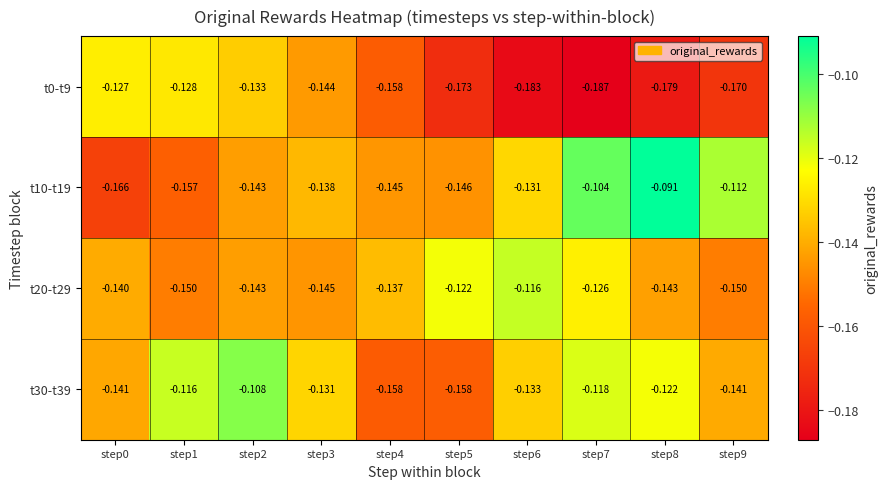

Is the value of t30-t39 at step0 greater than the value of t10-t19 at step3?

No